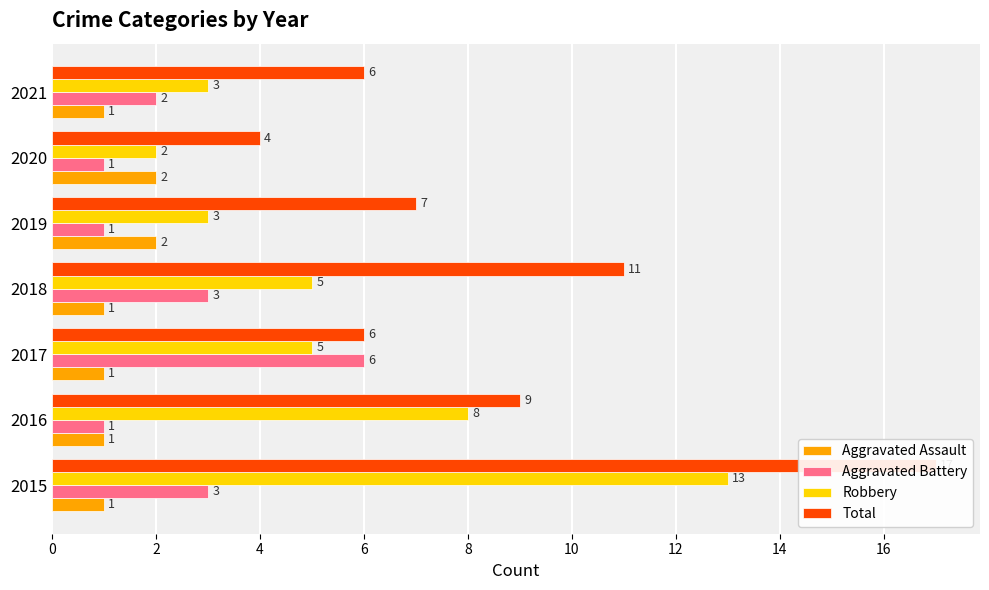

Between 2021 and 2017, which is larger?

2021